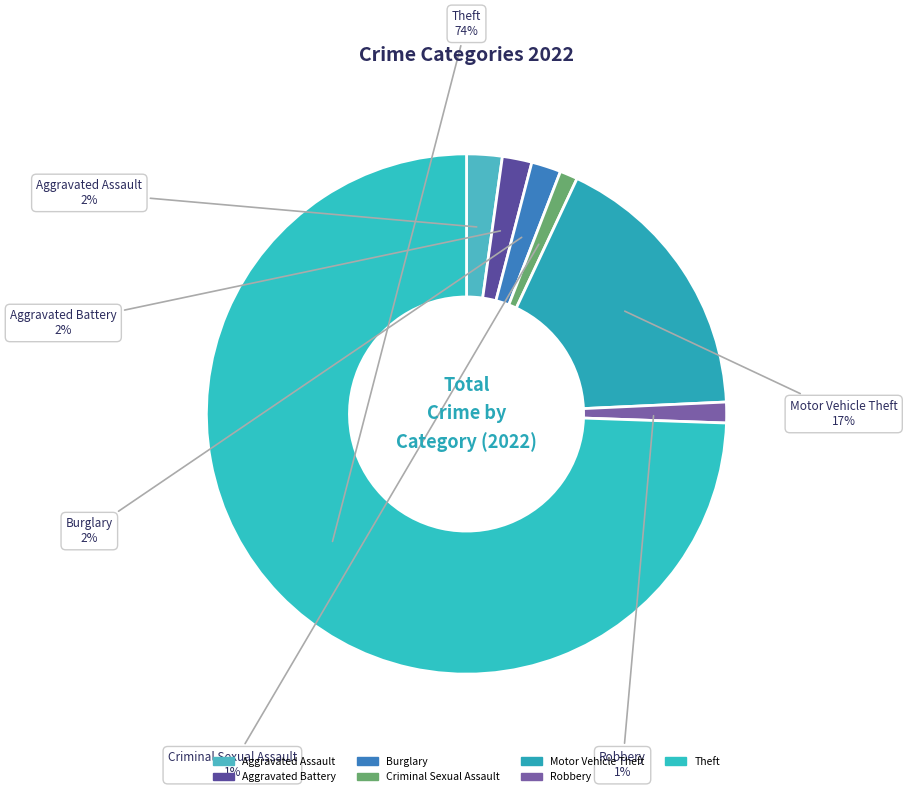

How many slices are in this pie chart?

7